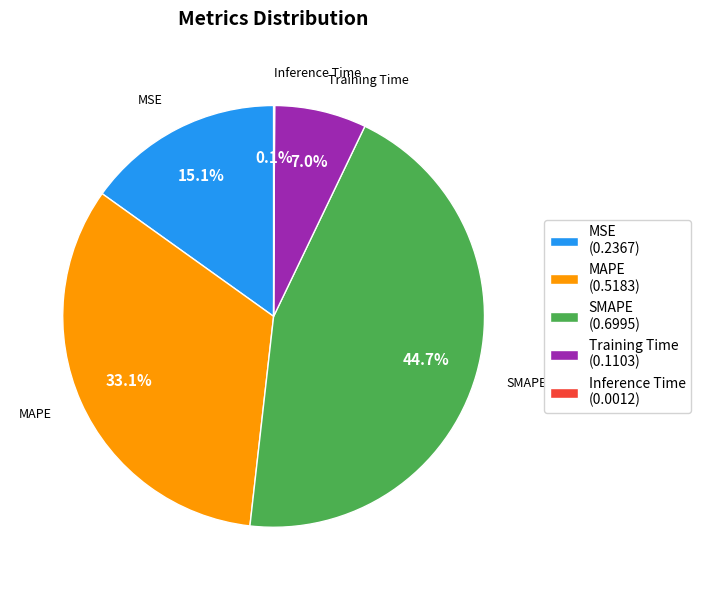

What portion of the pie excludes MSE (0.2367)?

84.9%